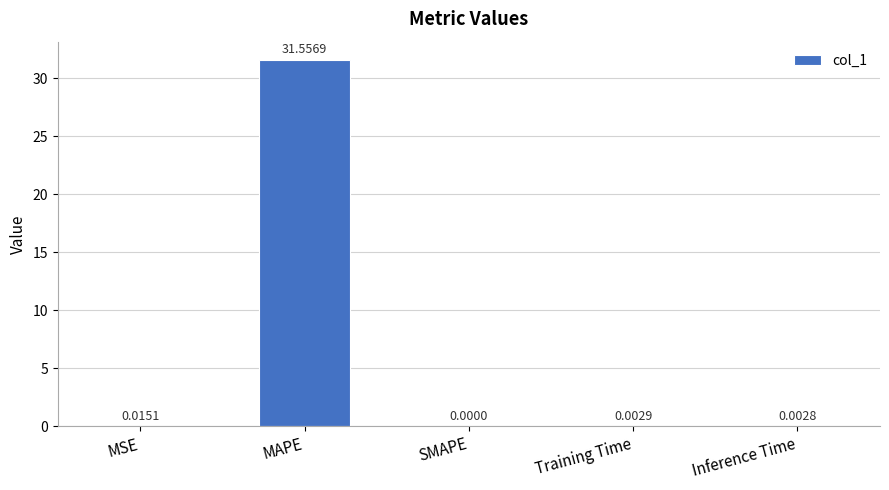

Does the chart contain stacked bars?

No